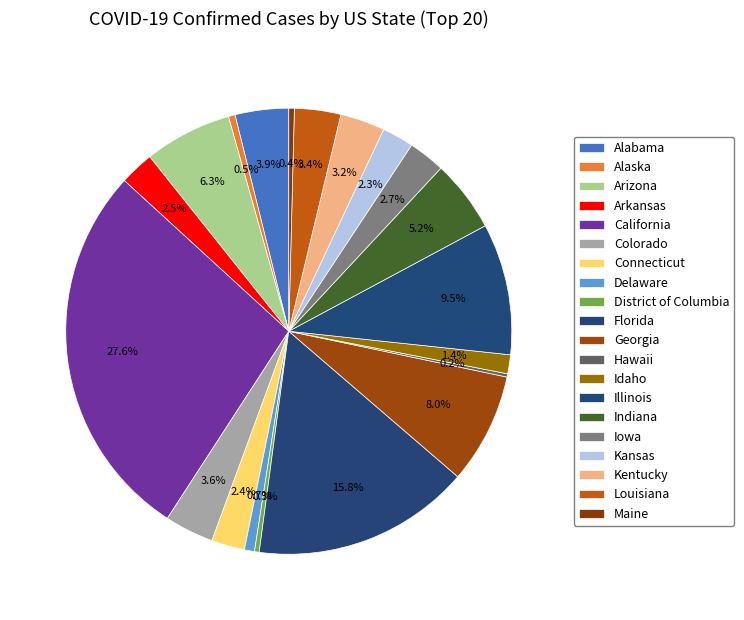

What portion of the pie excludes Maine?

99.6%